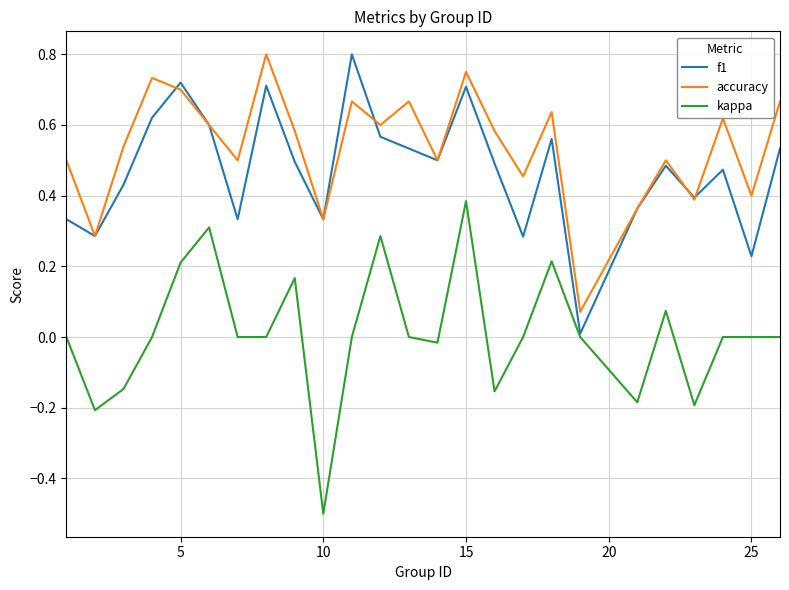

Which series has the largest range (max minus min)?

kappa